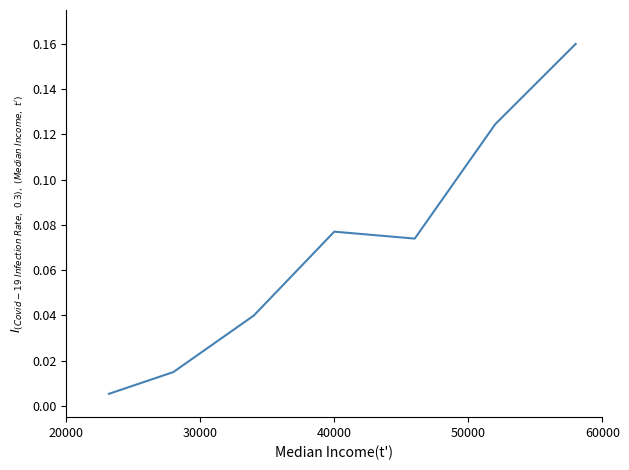

True or false: there are more than 1 points higher than both neighbors.

False